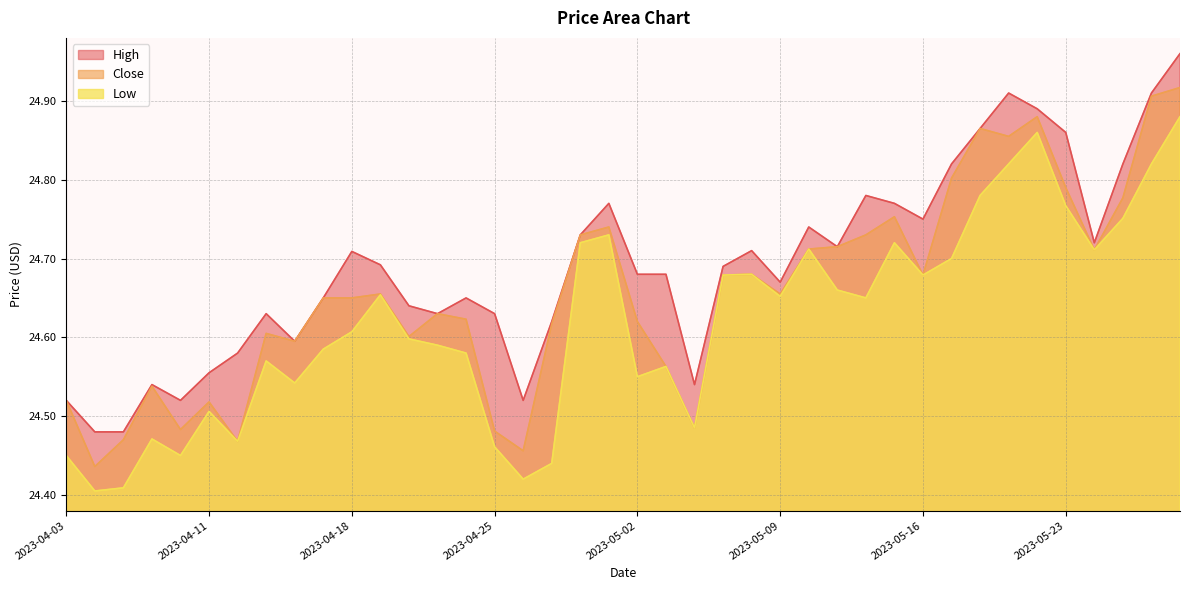

What are all the series names shown in the legend?

High, Close, Low